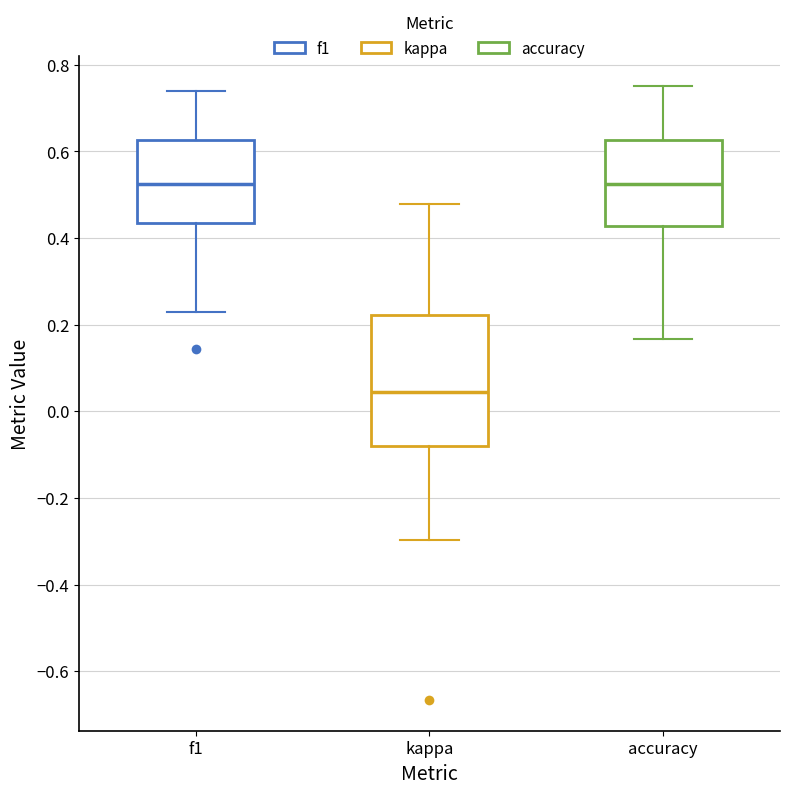

Reading left to right, read every box against the y-axis: the position of its median line, the range the box covers, and the ends of its whiskers. The values are not printed on the chart, so give them approximately, as read against the axis.

f1: median 0.52, box 0.44 to 0.62, whiskers 0.22 to 0.74
kappa: median 0.04, box -0.08 to 0.22, whiskers -0.30 to 0.48
accuracy: median 0.52, box 0.42 to 0.62, whiskers 0.16 to 0.76